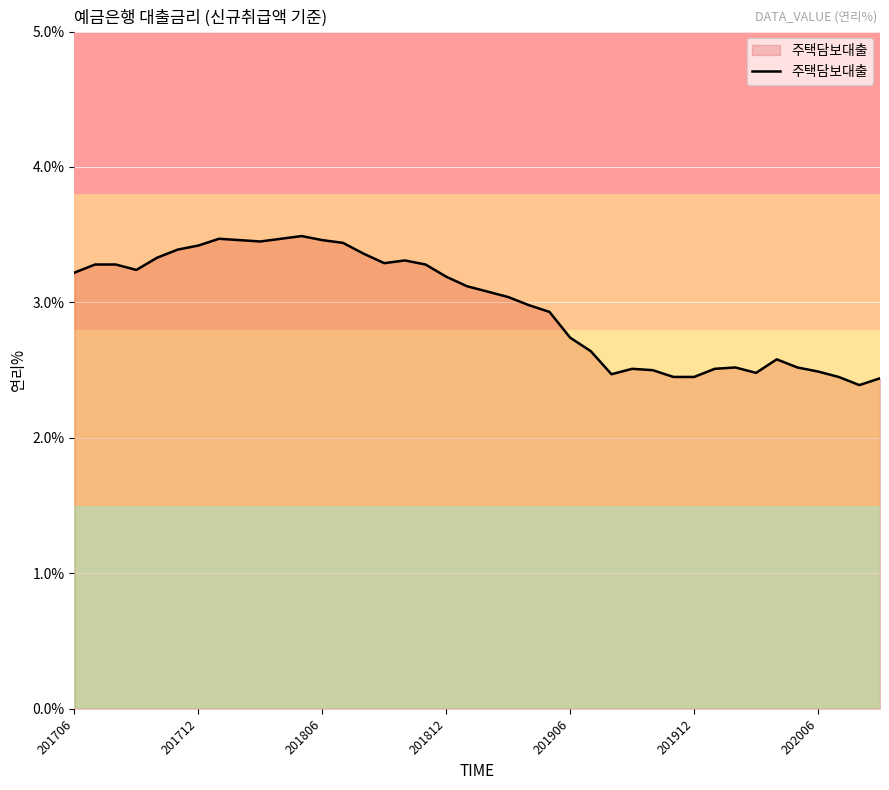

What is the difference between the maximum and minimum values?

1.1